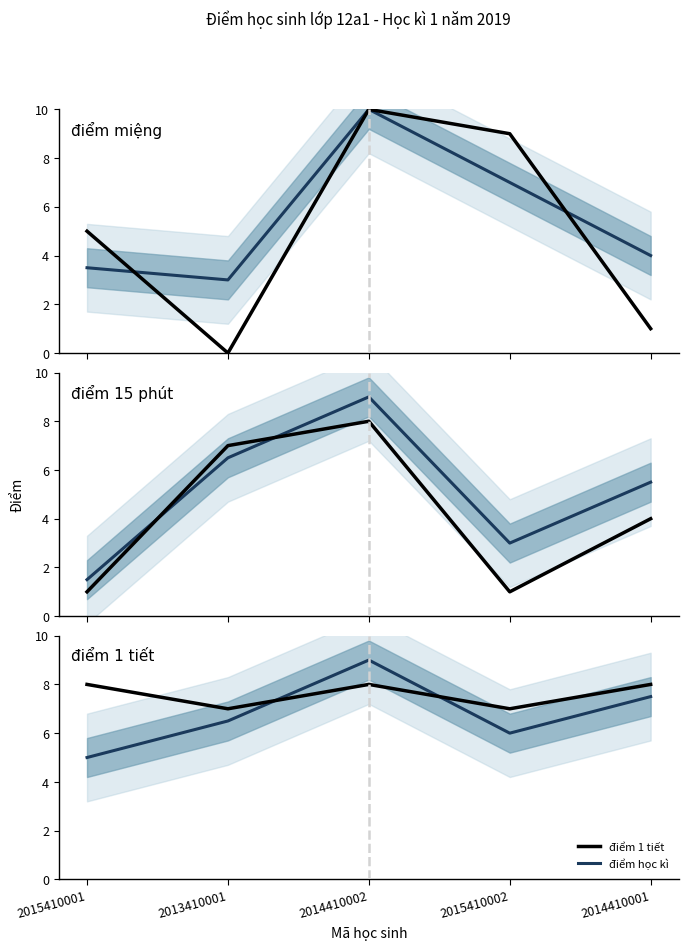

Reading right to left, transcribe all the data shown in this chart.

điểm miệng: 1.0	9.0	10.0	0.0	5.0
điểm học kì: 7.5	6.0	9.0	6.5	5.0
điểm 15 phút: 4.0	1.0	8.0	7.0	1.0
điểm 1 tiết: 8.0	7.0	8.0	7.0	8.0